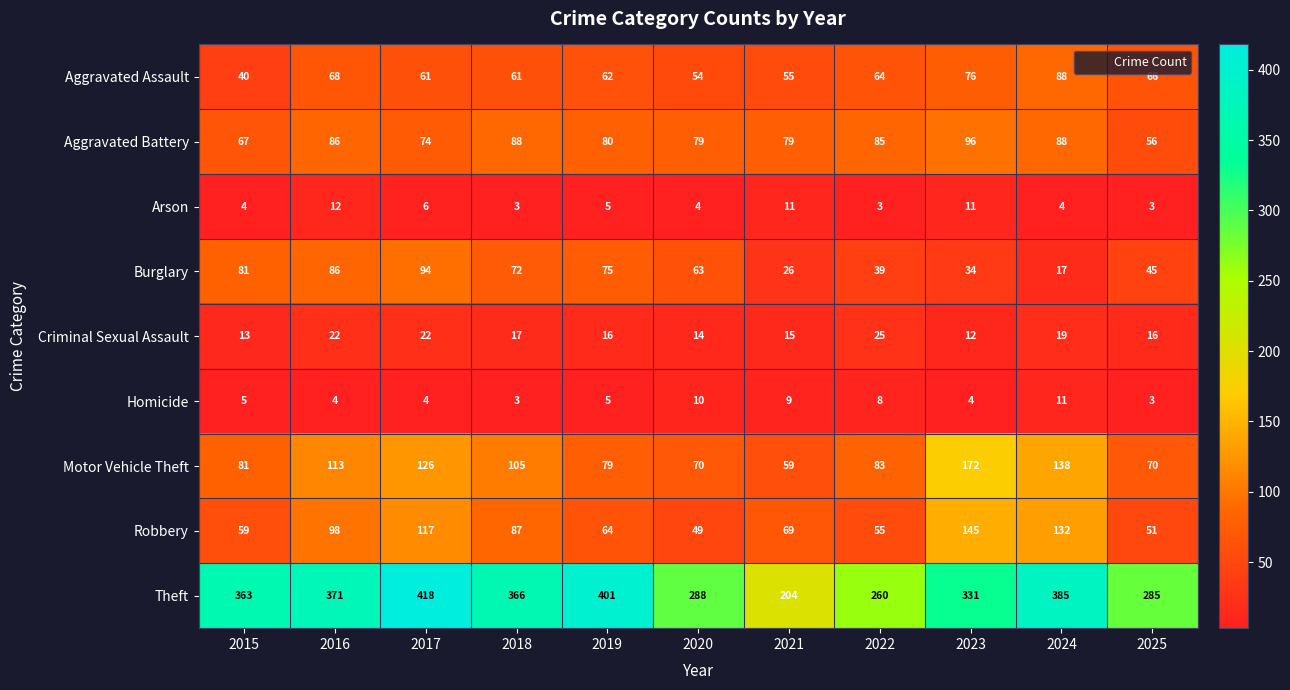

True or false: Aggravated Battery has a value of 33 at 2018.

False